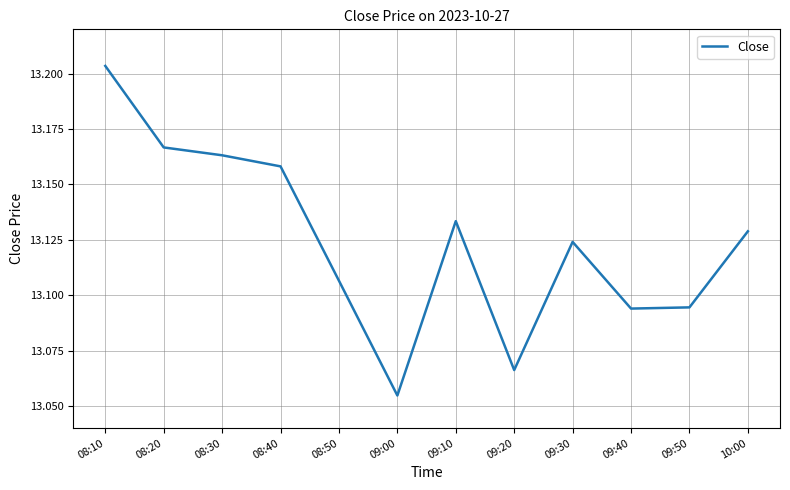

The chart shows a value of 21.9 at 08:20. True or false?

False